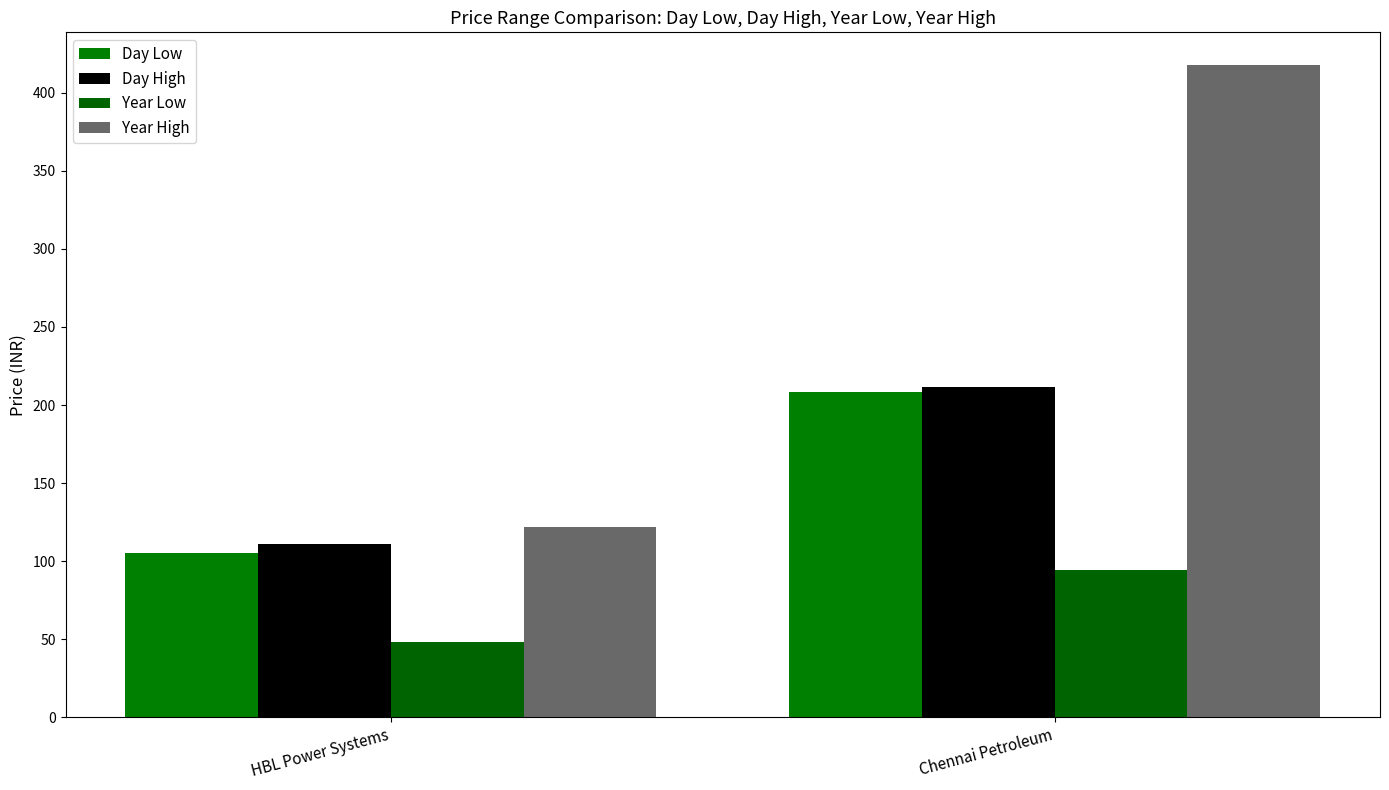

What is the label of the 1st bar from the right?

Chennai Petroleum